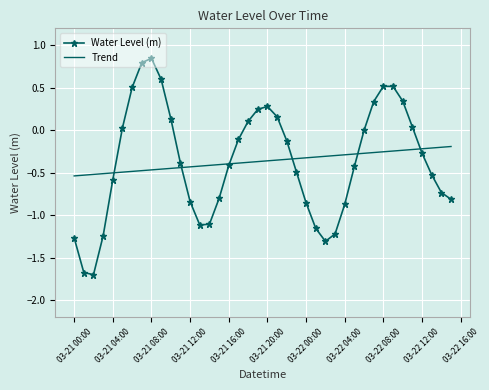

What is the minimum value for Water Level (m)?

-1.7